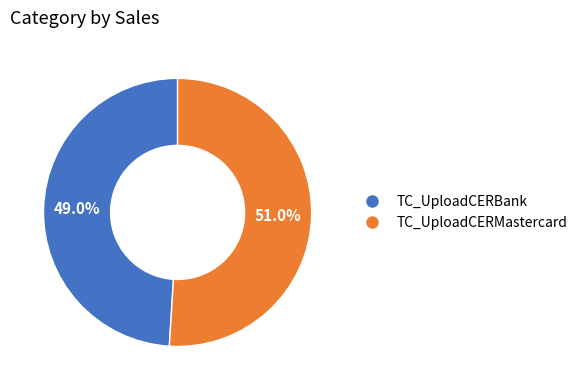

What is the largest slice in the pie chart?

TC_UploadCERMastercard